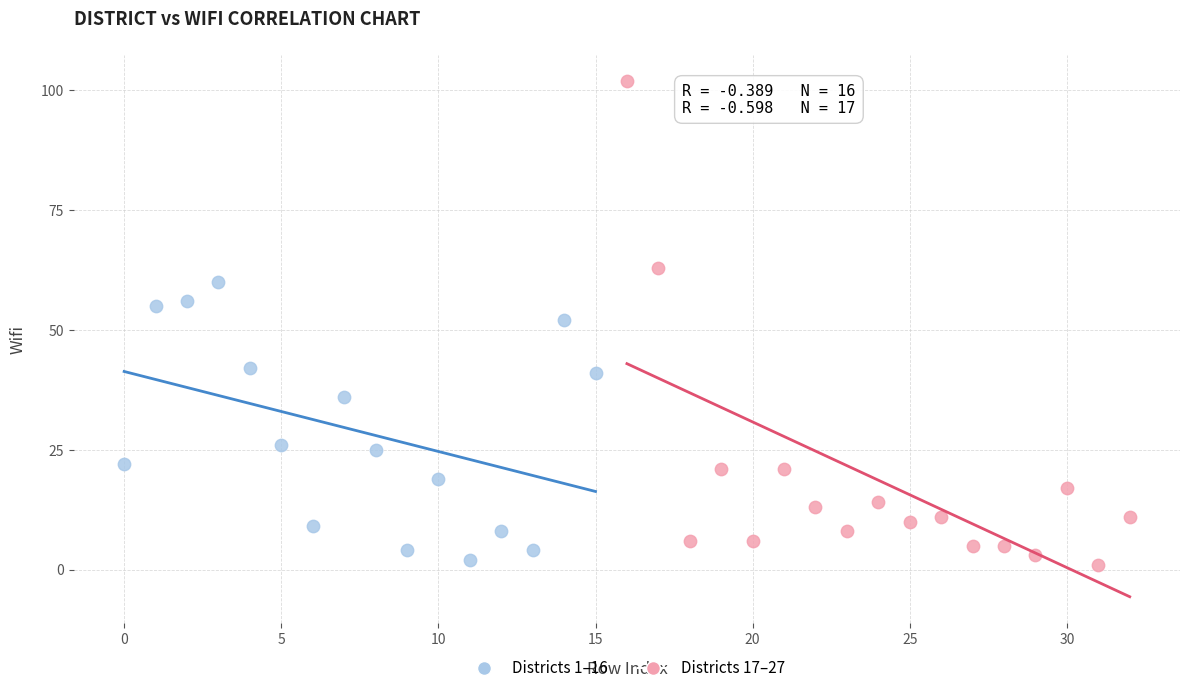

Which series has the widest spread of Y values?

Districts 17–27